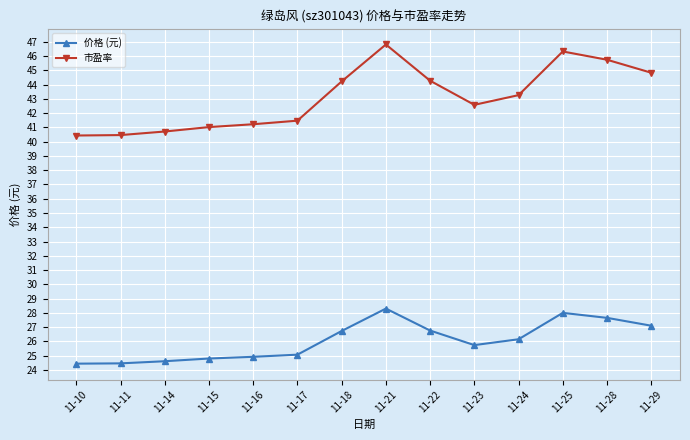

True or false: 价格 (元) and 市盈率 cross at least once.

False